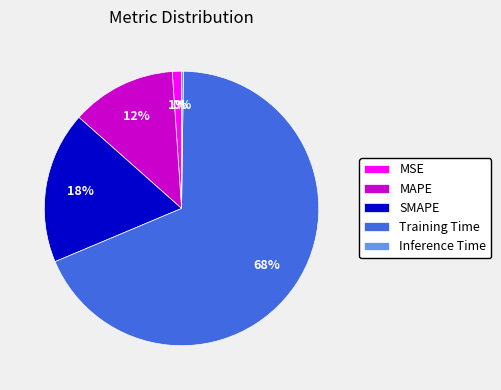

What is the largest slice in the pie chart?

Training Time